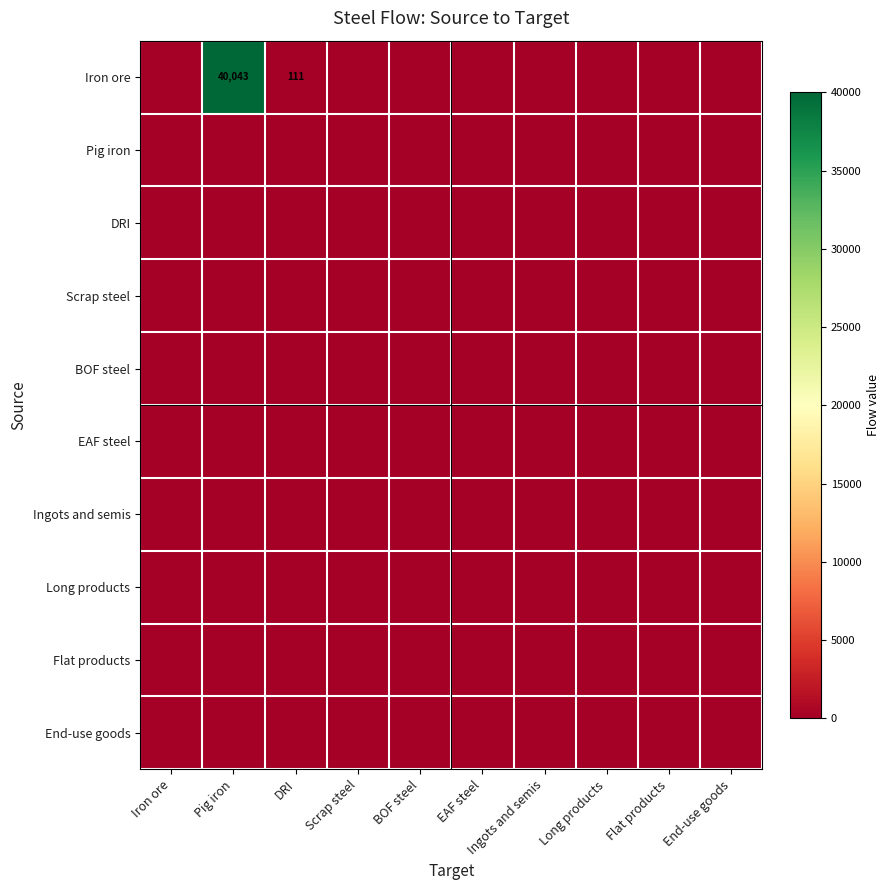

Rank the categories by Long products value from lowest to highest.

Iron ore, Pig iron, DRI, Scrap steel, BOF steel, EAF steel, Ingots and semis, Long products, Flat products, End-use goods